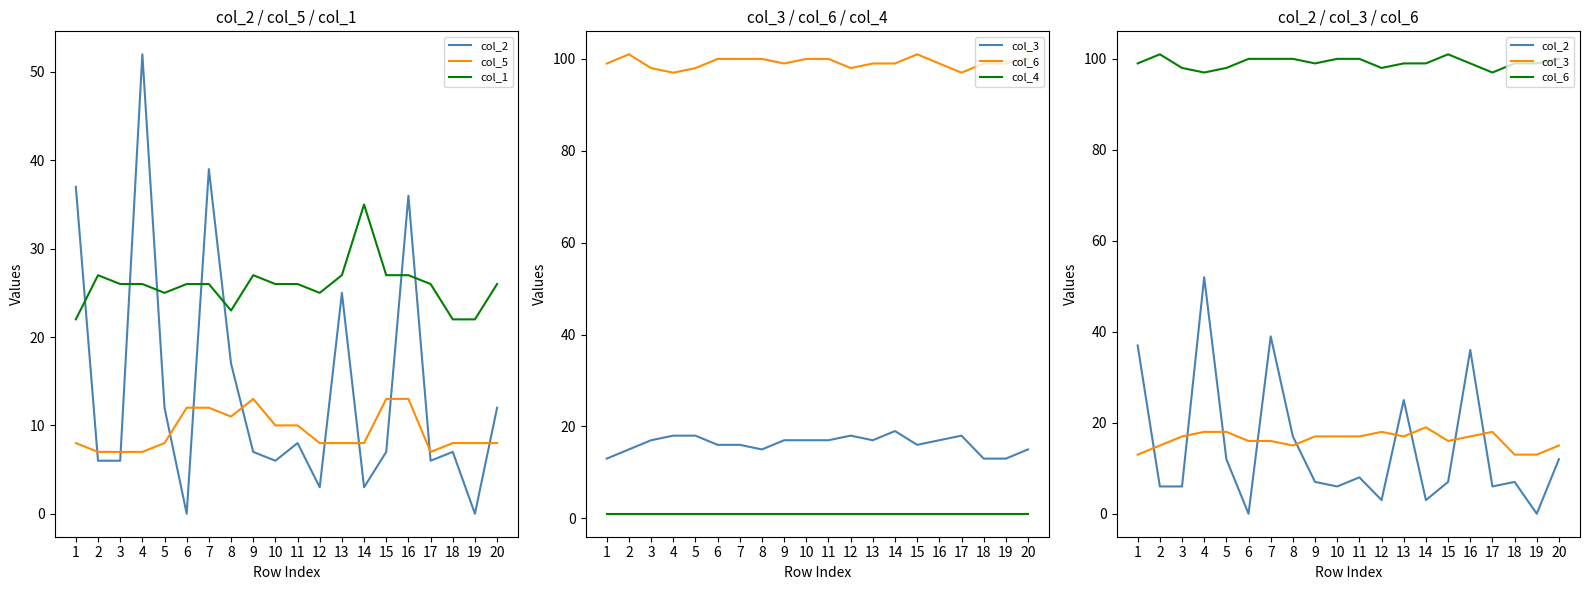

The value of col_2 at 3 is 10. True or false?

False